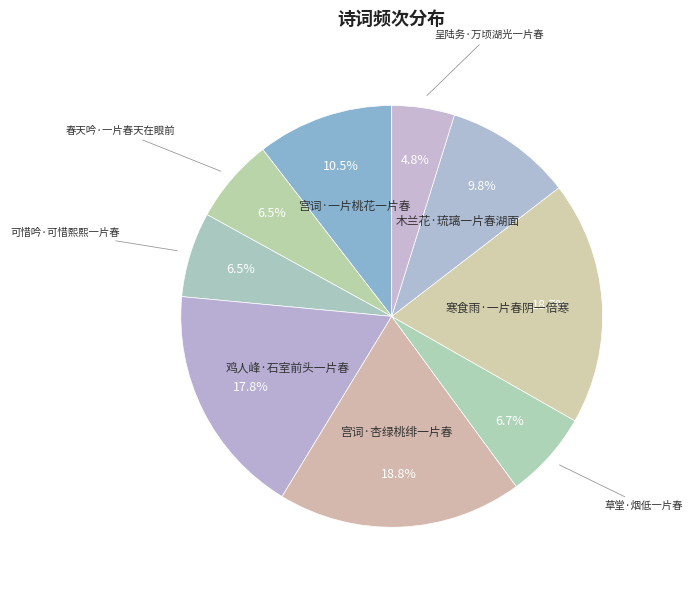

How many segments does this pie chart have?

9